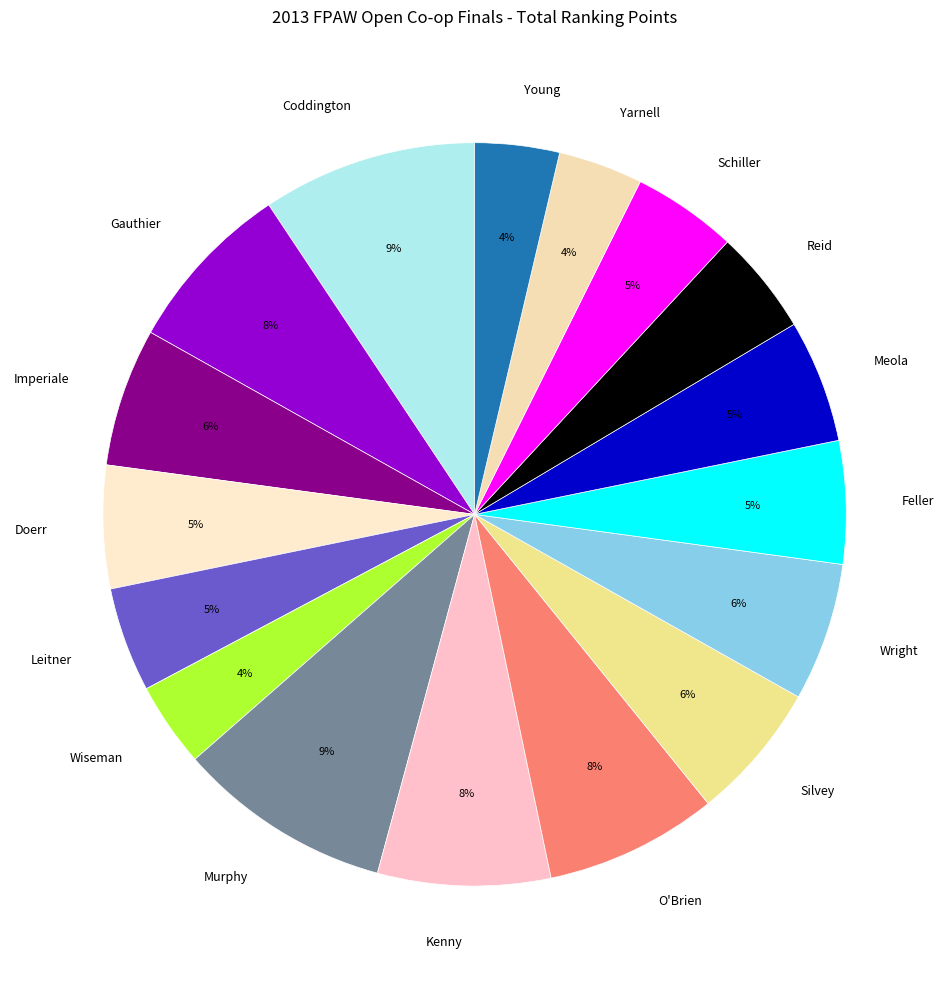

Which has a higher value, Coddington or Young?

Coddington